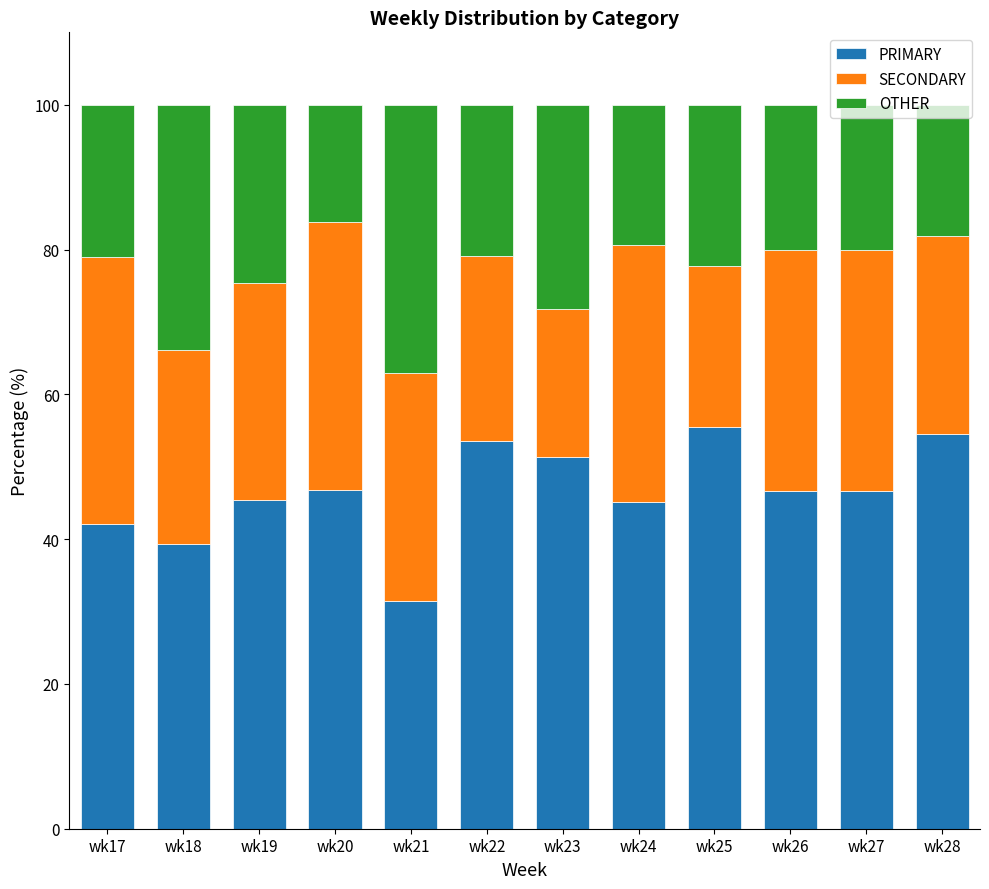

What is the minimum value for PRIMARY?

31.5